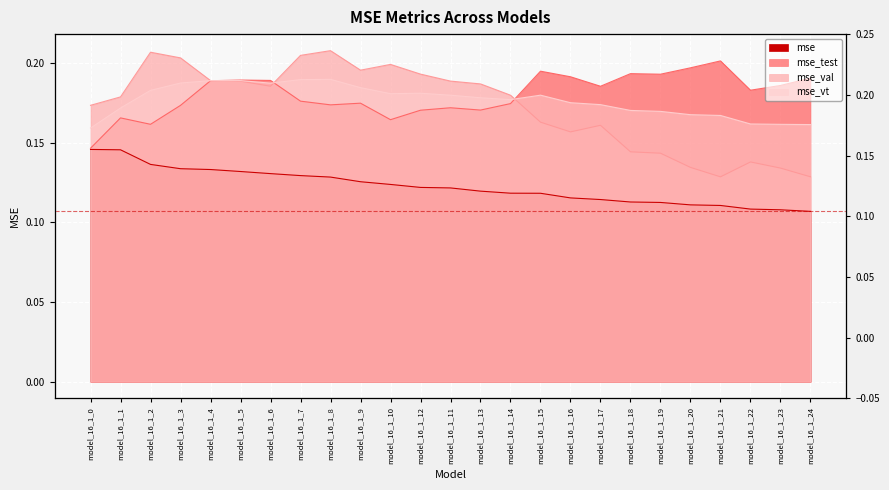

What is the highest value of the mse_vt series?

0.2